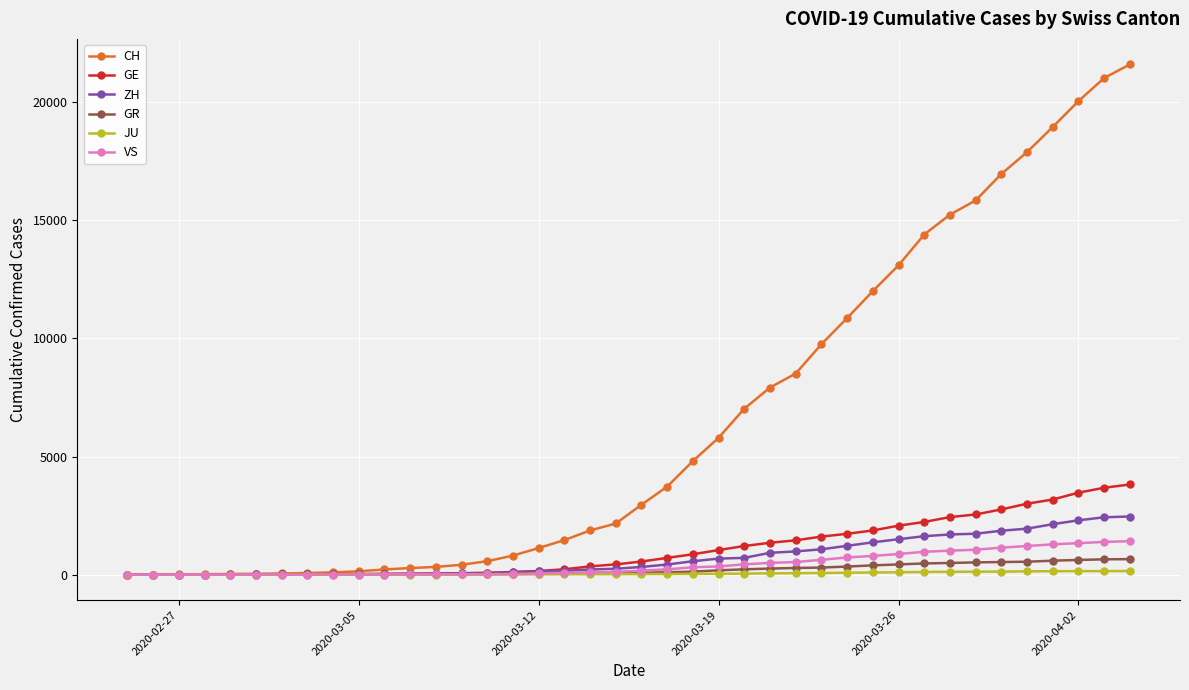

Which series has the widest spread of values?

CH